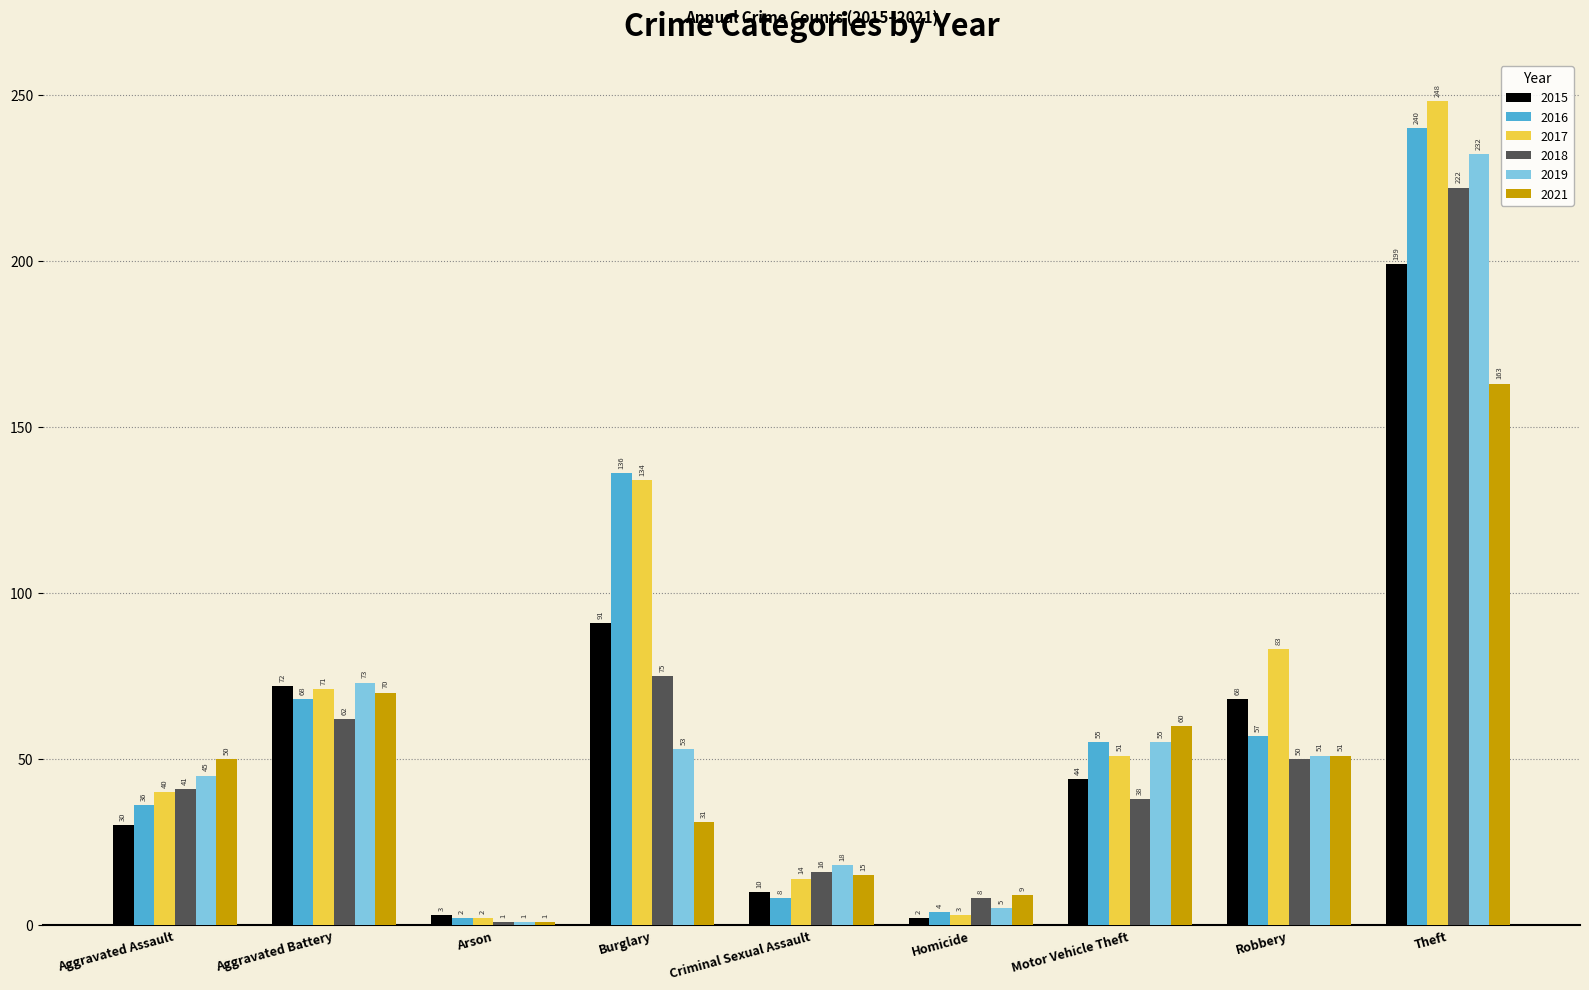

What are all the series names shown in the legend?

2015, 2016, 2017, 2018, 2019, 2021